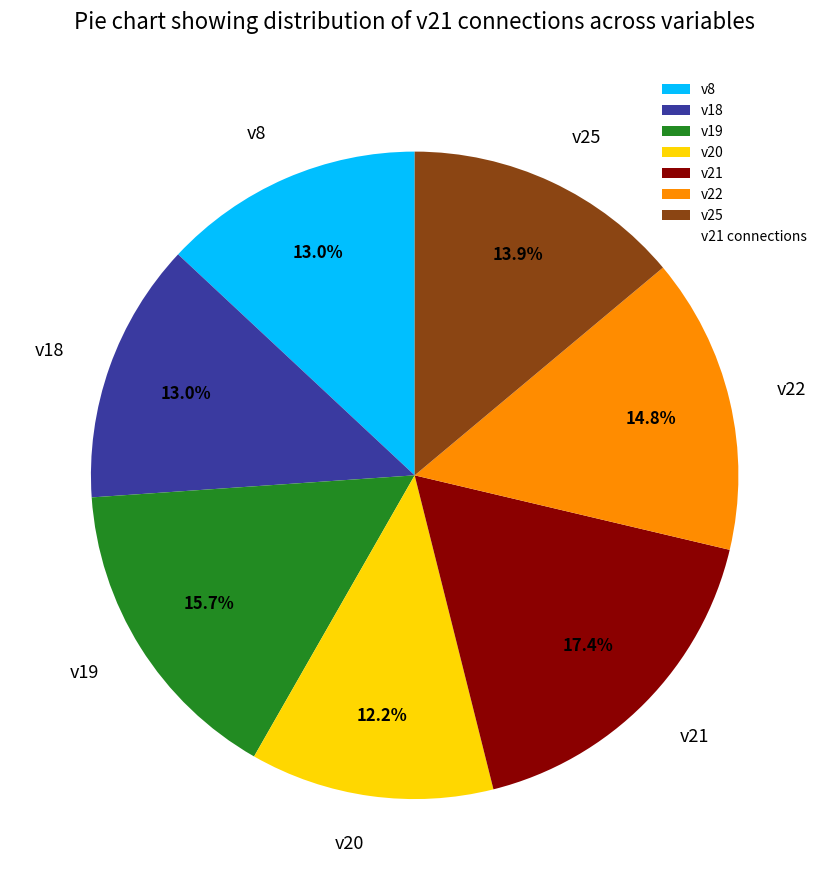

Between v22 and v19, which is larger?

v19